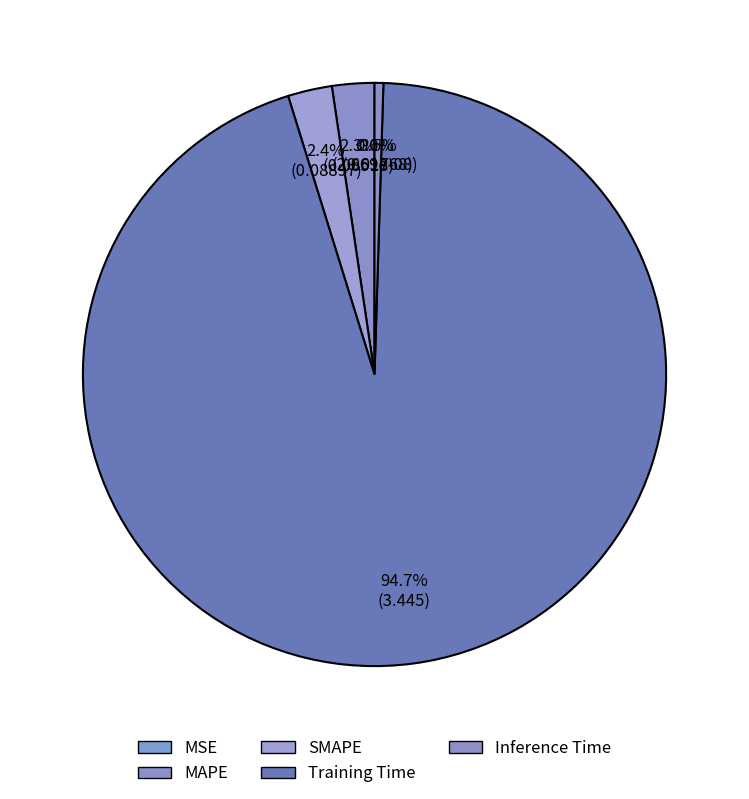

Which slice is the smallest?

MSE